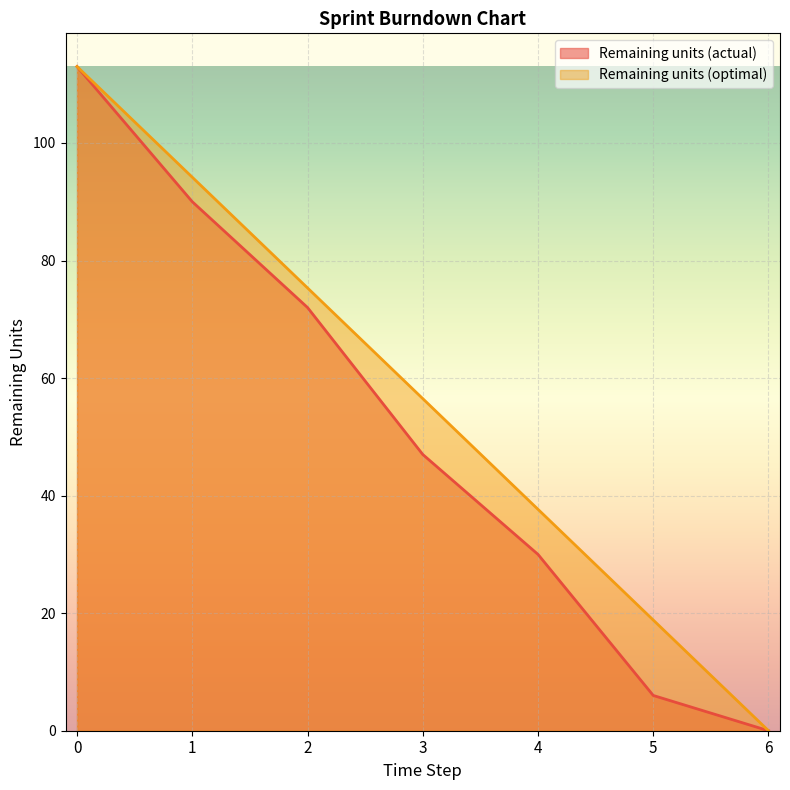

Rank the series at 5 from highest to lowest value.

Remaining units (optimal), Remaining units (actual)